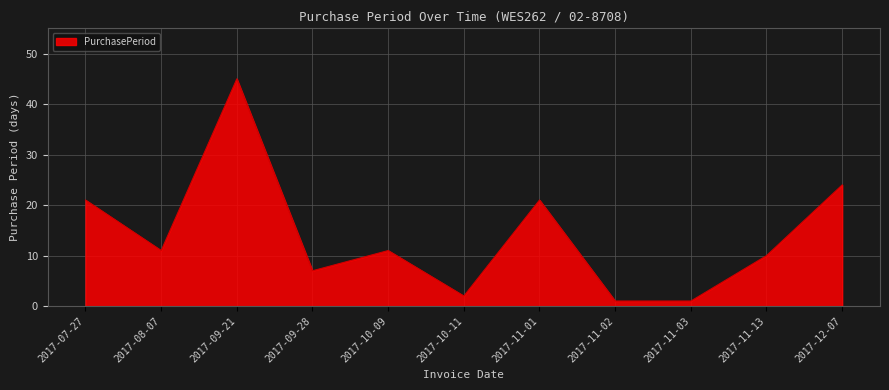

Reading right to left, transcribe all the data shown in this chart.

24	10	1	1	21	2	11	7	45	11	21